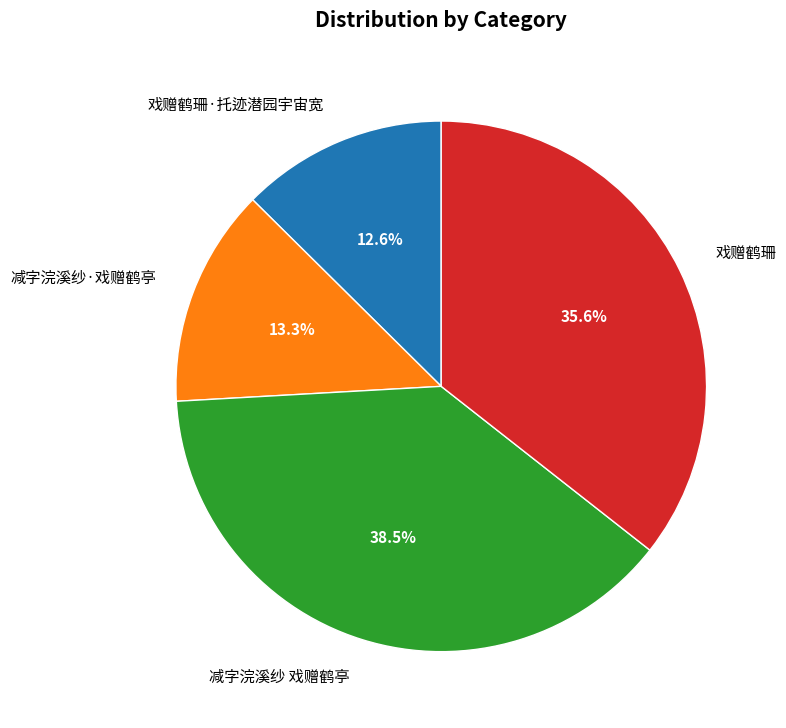

Count the number of slices in the pie.

4